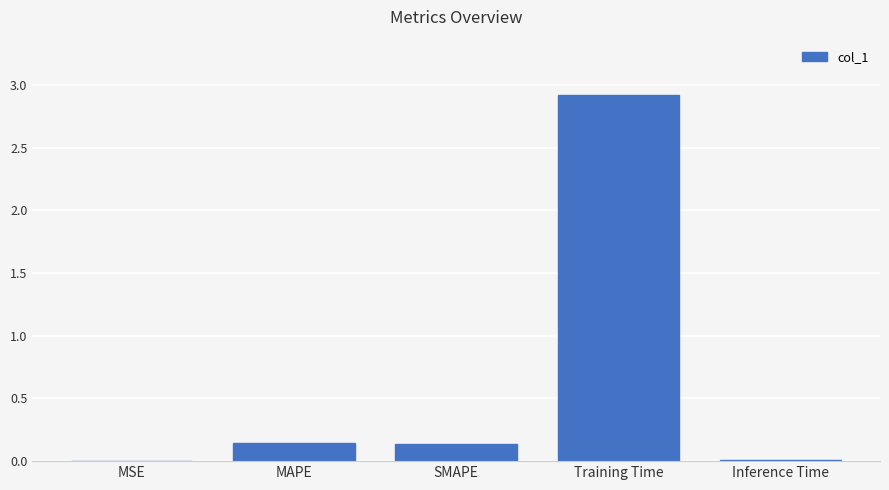

What is the change in value from MAPE to Training Time?

+2.8